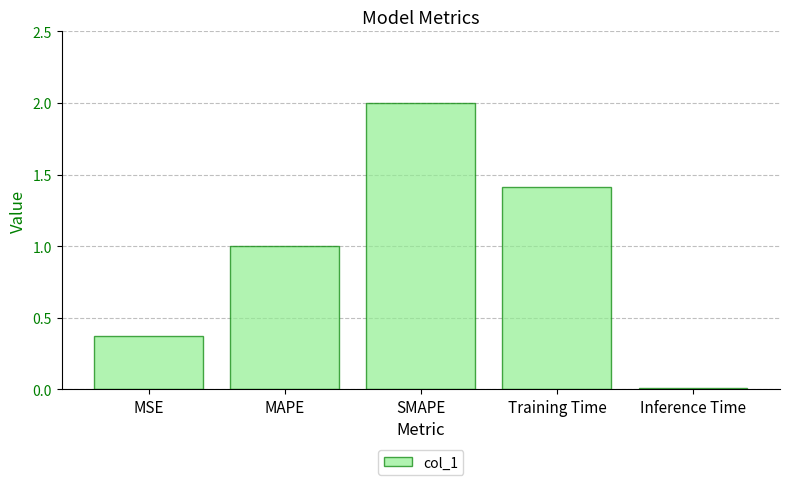

How many bars are there in total?

5